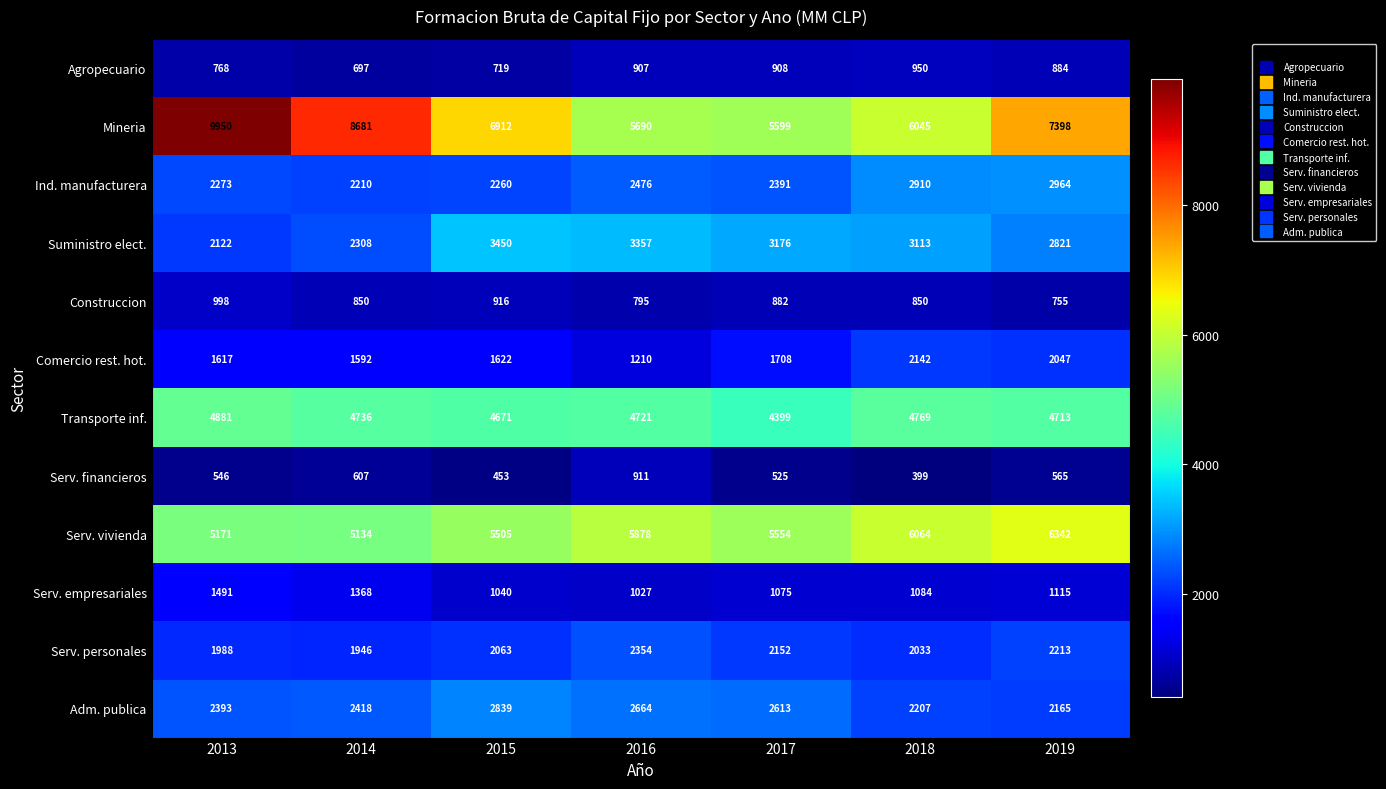

At which label does Construccion reach its peak?

2013